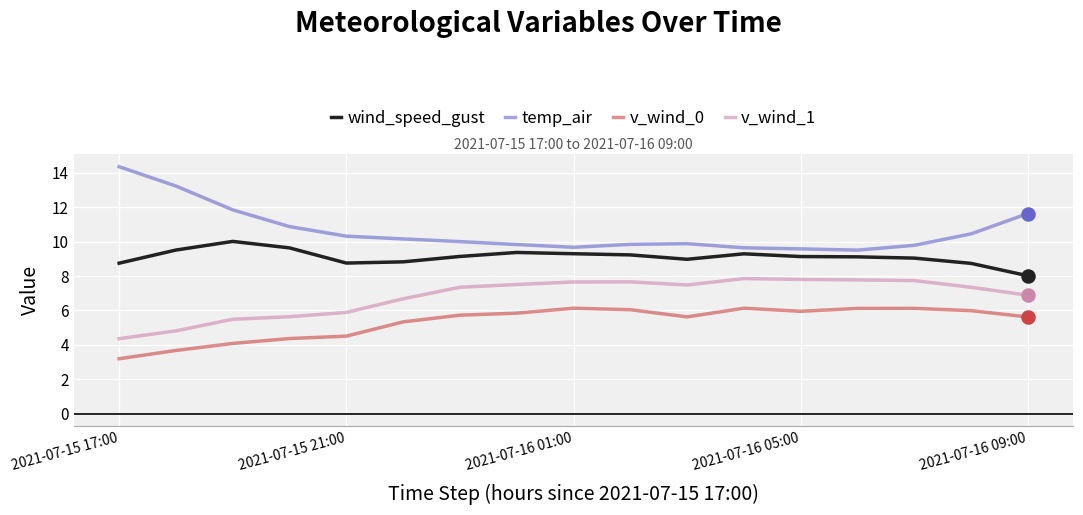

Which series has the largest total across all categories?

temp_air